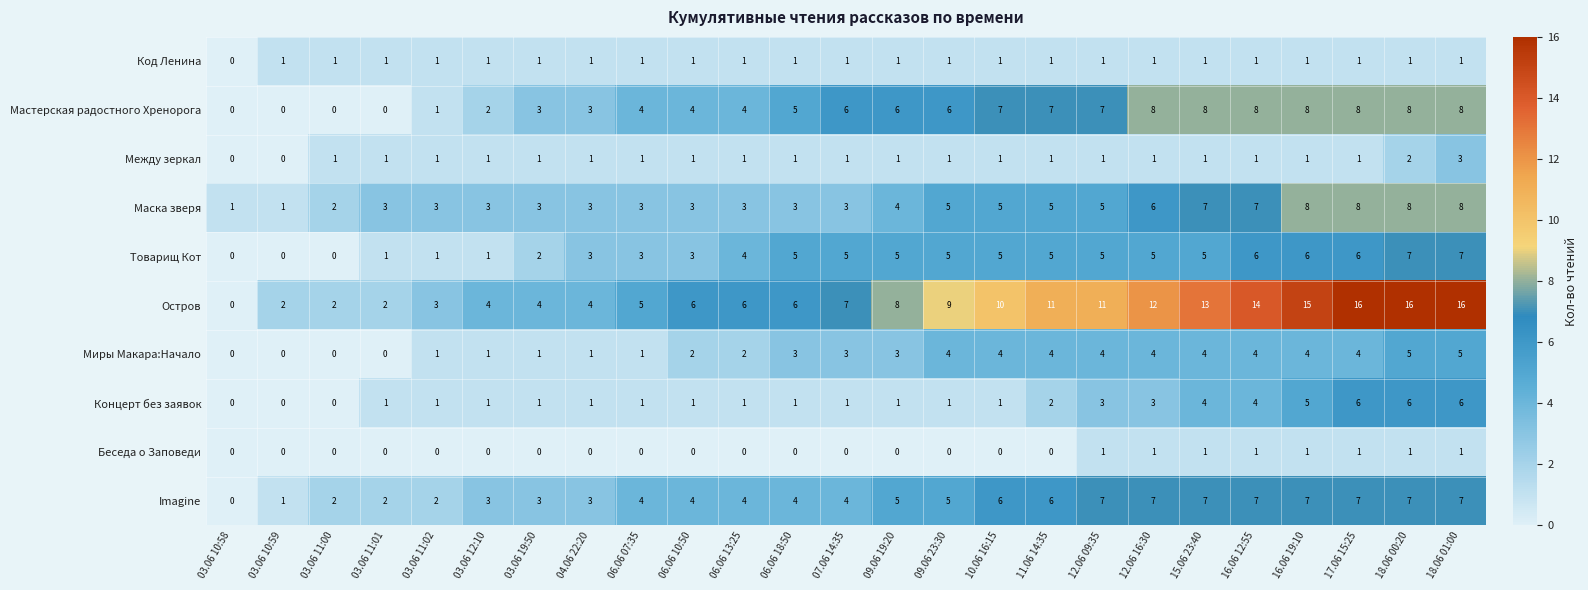

What value does the Маска зверя series have at 06.06 18:50?

3